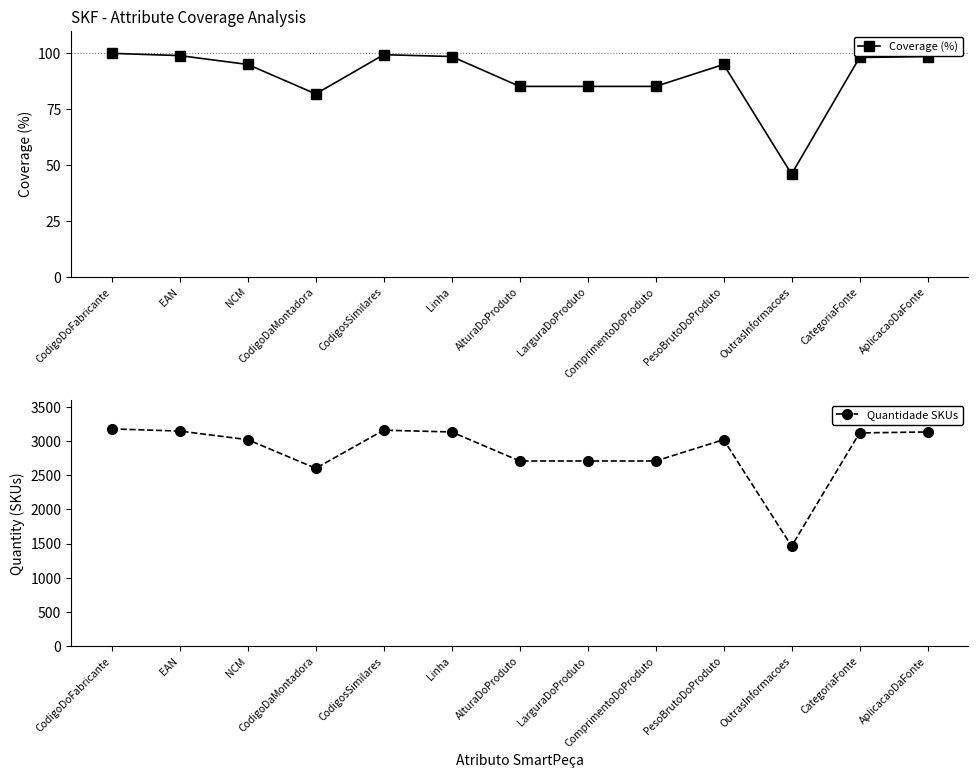

Is it true that Coverage (%) equals 38.7 at CodigoDaMontadora?

False